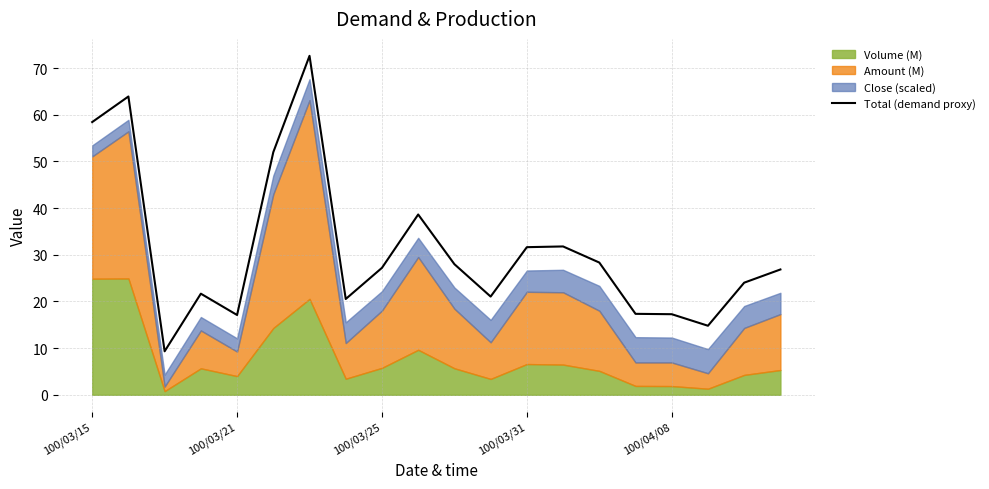

What is the highest value of the Total (demand proxy) series?

72.6